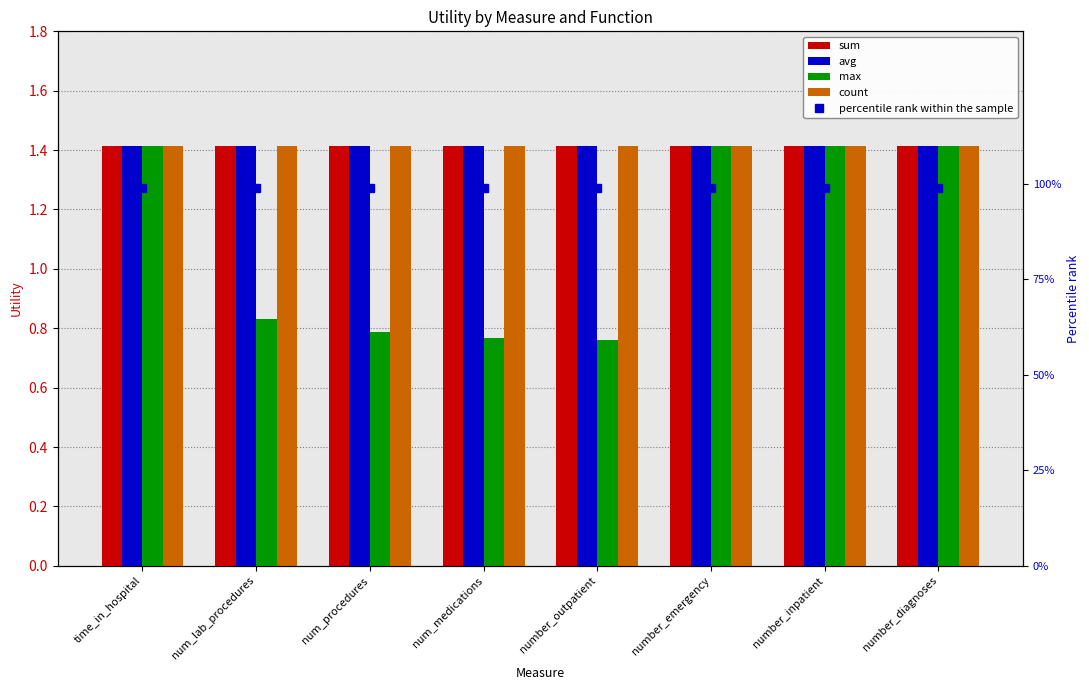

At which label does max first exceed 1?

time_in_hospital